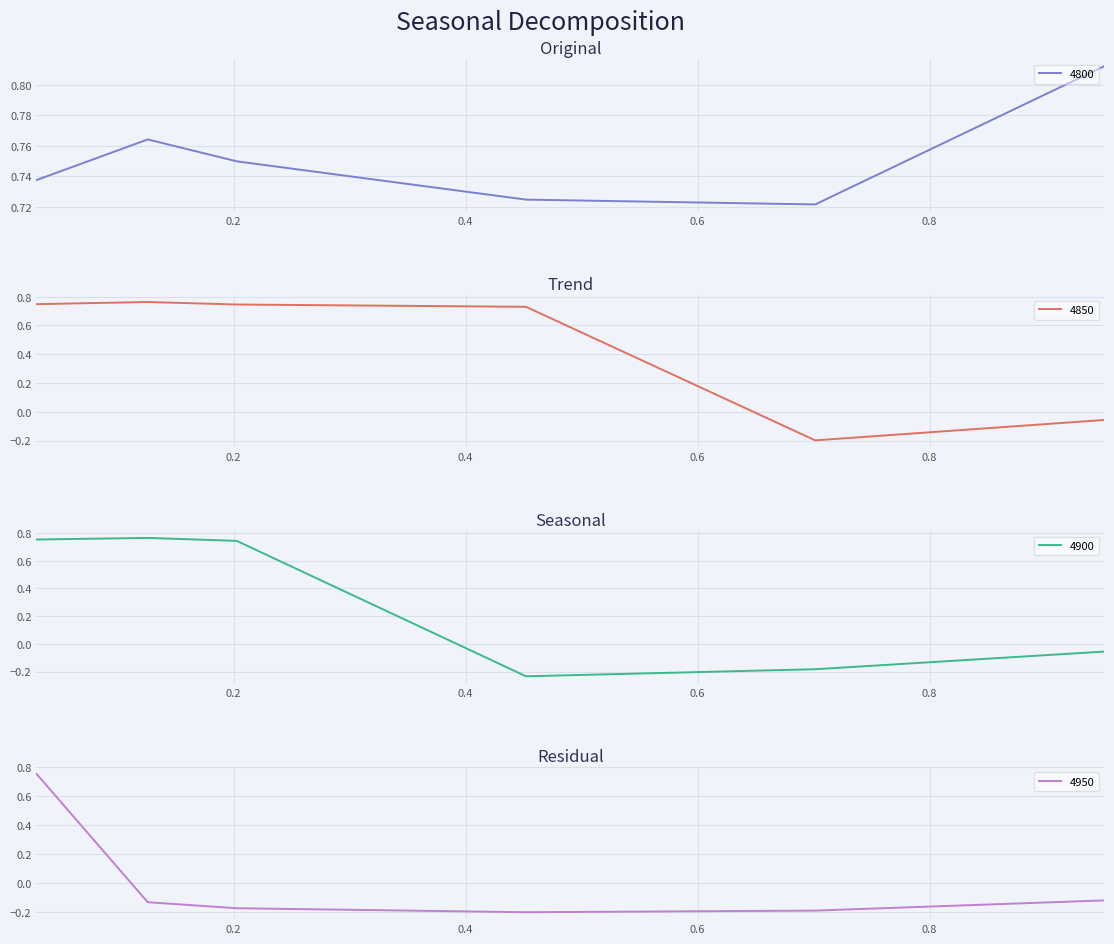

Between which two adjacent categories do 4850 and 4900 first intersect?

0.2 and 0.4